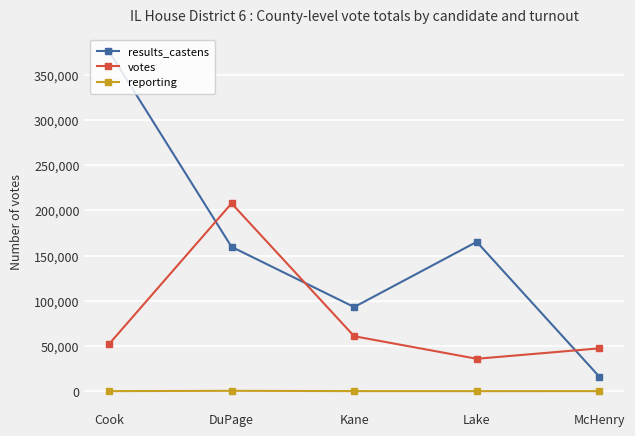

What is the sum of the votes values at McHenry and Lake?

83272